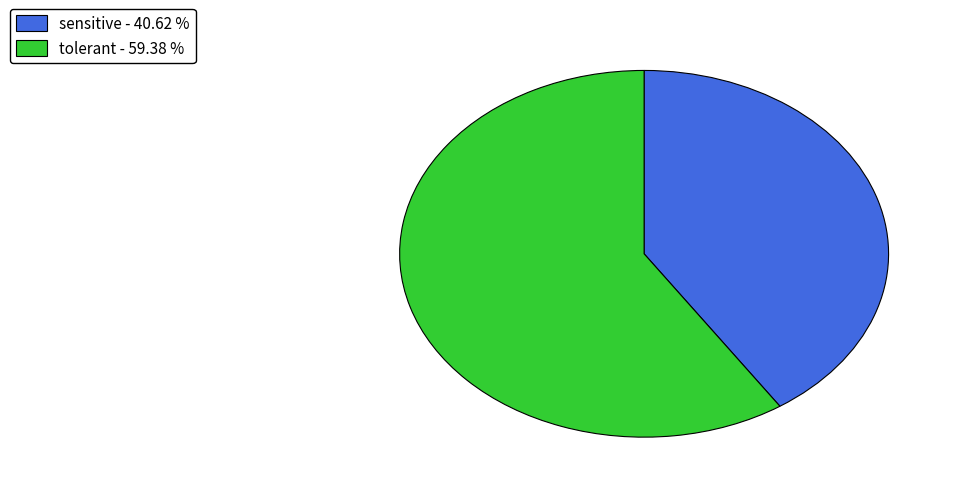

Is there a majority slice in this chart?

Yes